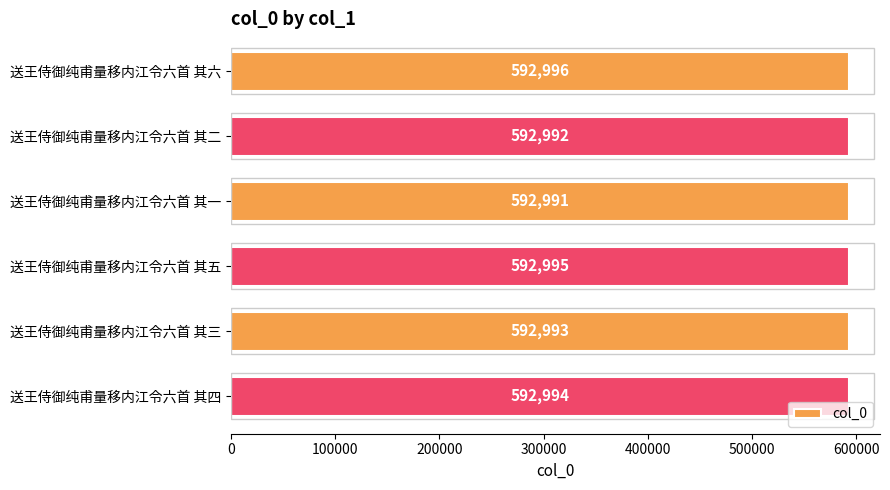

Rank the categories by value from highest to lowest.

送王侍御纯甫量移内江令六首 其六, 送王侍御纯甫量移内江令六首 其五, 送王侍御纯甫量移内江令六首 其四, 送王侍御纯甫量移内江令六首 其三, 送王侍御纯甫量移内江令六首 其二, 送王侍御纯甫量移内江令六首 其一